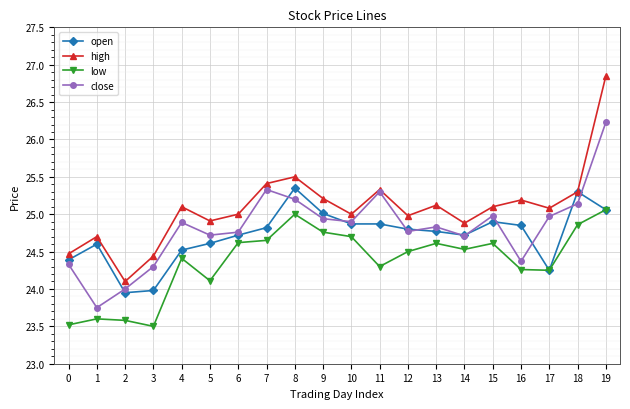

True or false: high has more than 1 points higher than both neighbors.

True